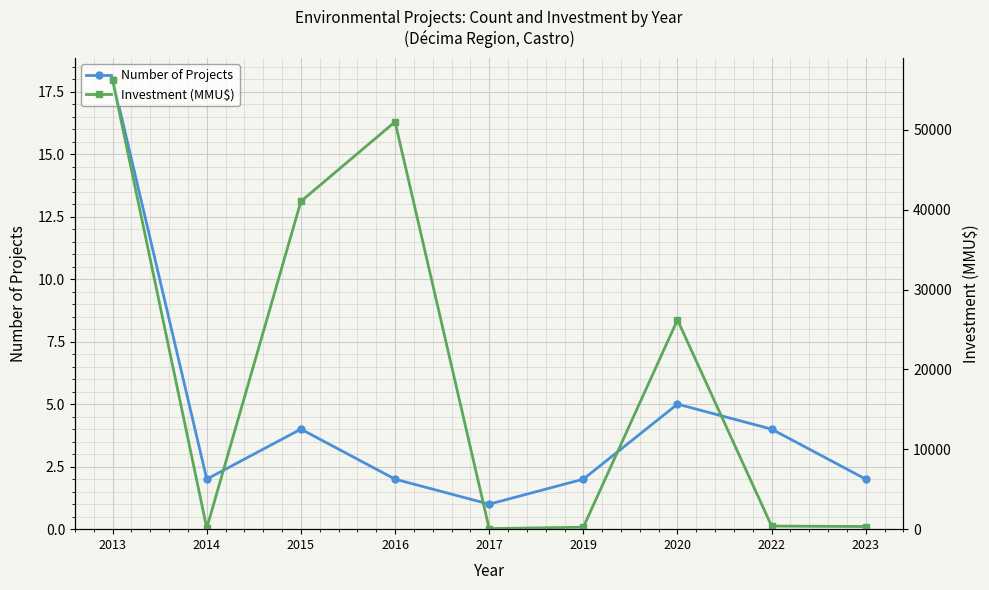

What are all the series names shown in the legend?

Number of Projects, Investment (MMU$)